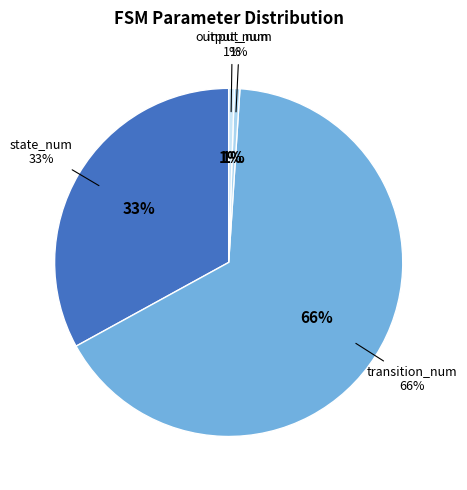

Which category accounts for the majority?

transition_num